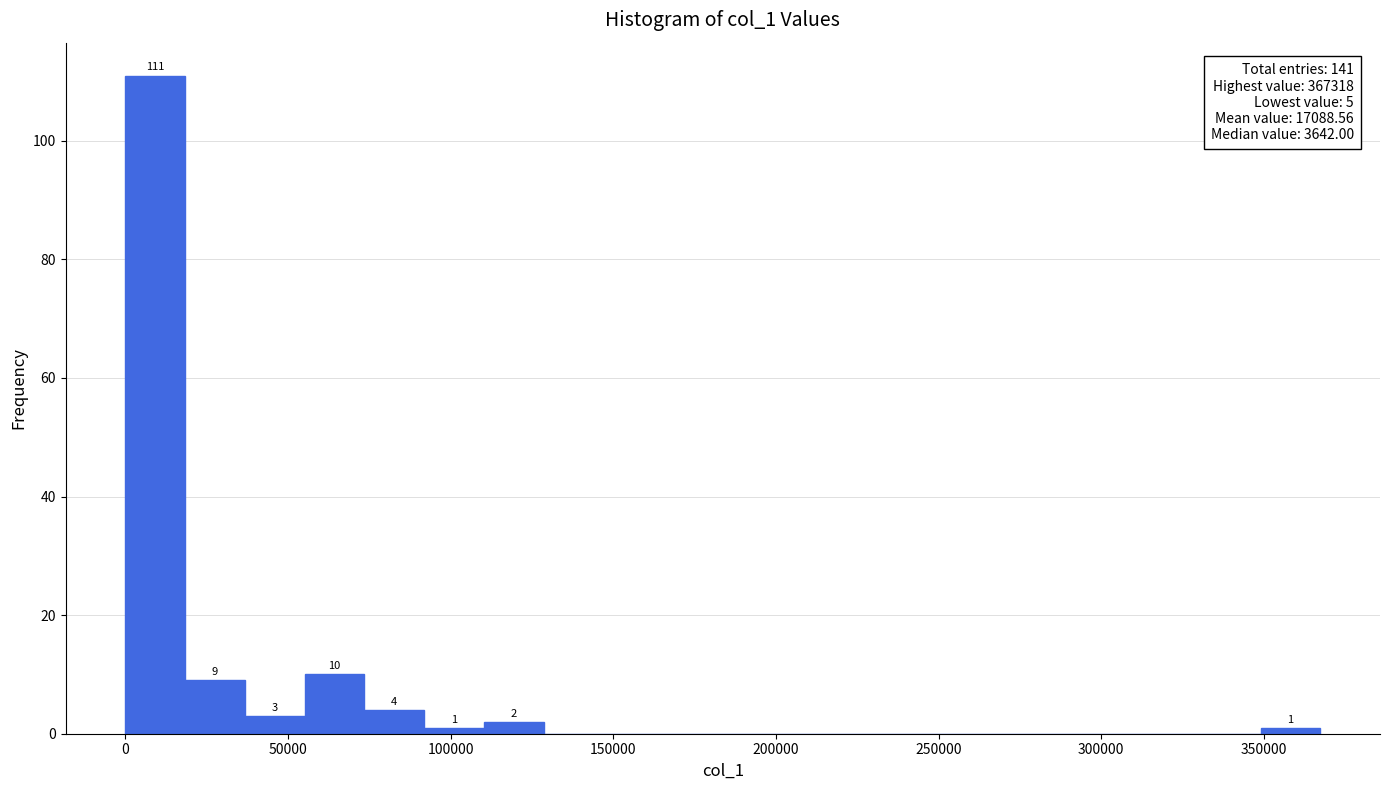

Around what value on the x-axis is the tallest bar? Give the approximate position of its centre, as read against the axis.

10000